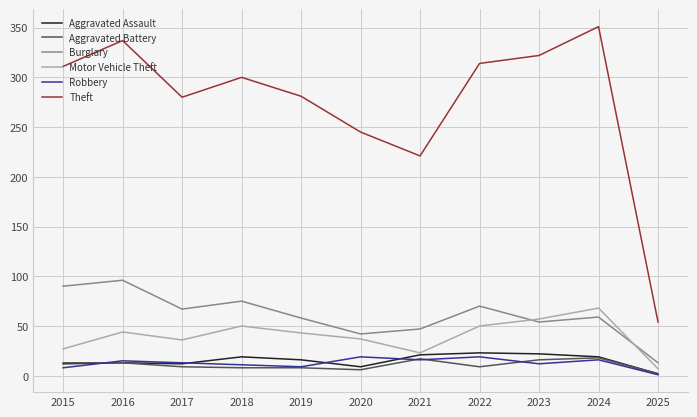

Does the chart display data point markers on the line(s)?

No